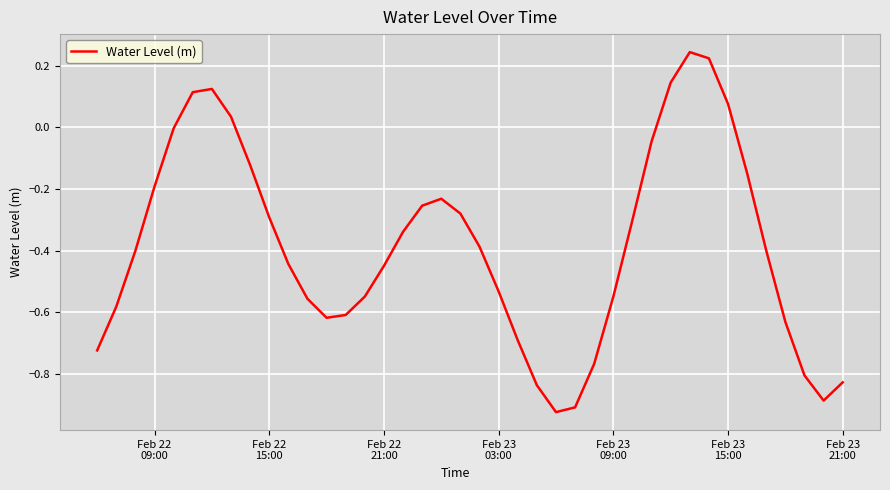

What is the difference between the maximum and minimum values?

1.2